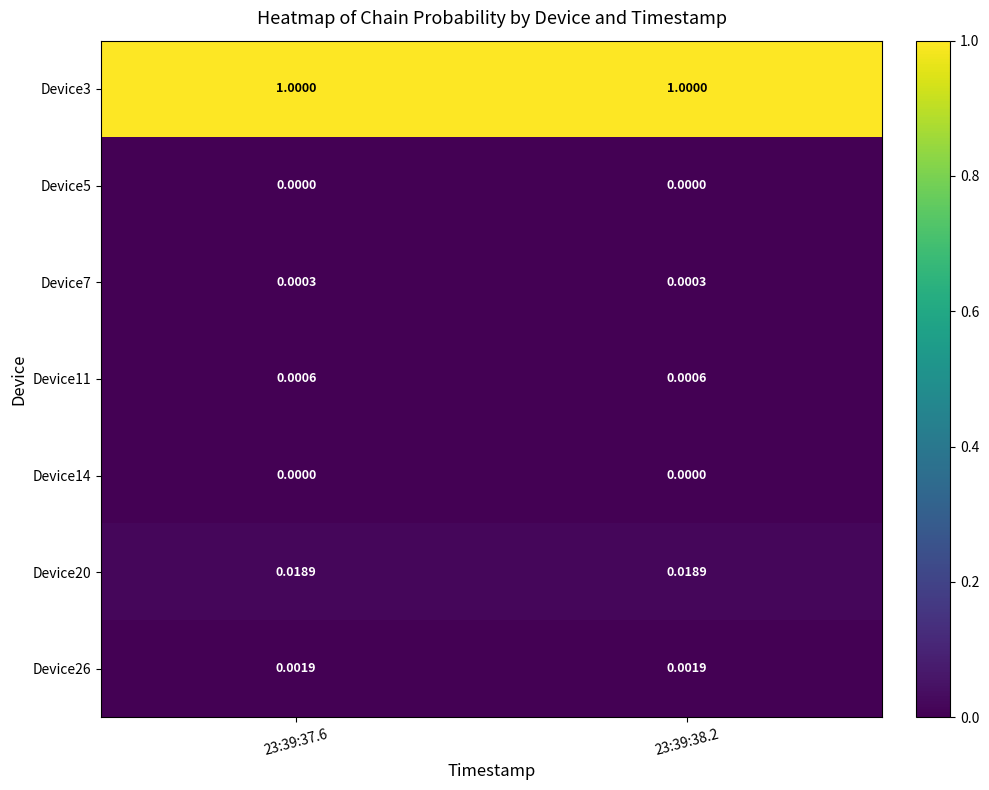

How many series are shown in this chart?

7